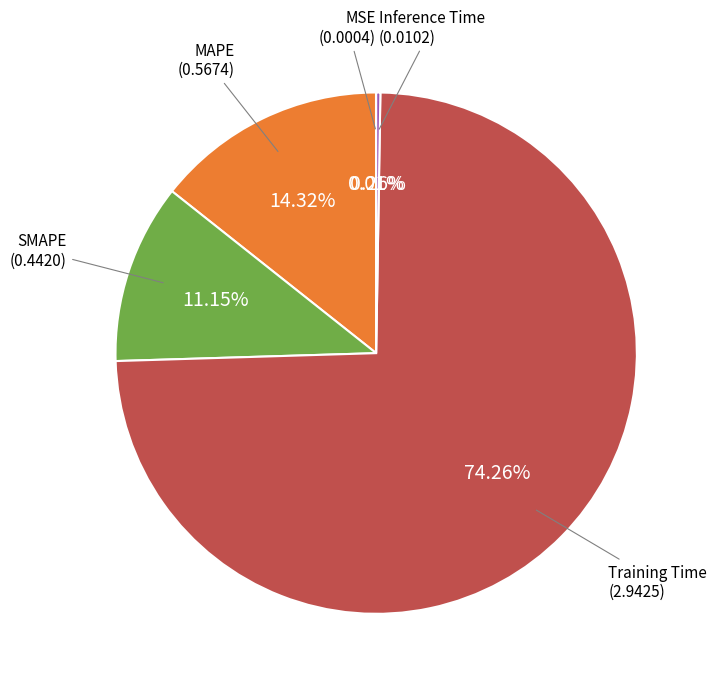

Does any single category account for the majority?

Yes